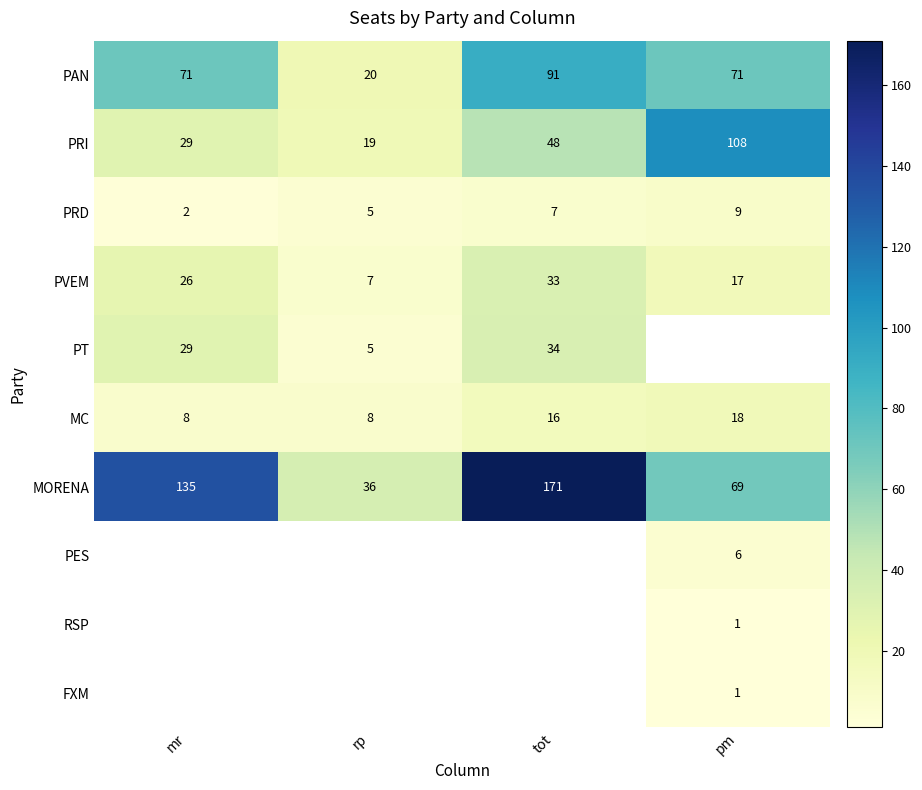

What is the spread (max minus min) of values at tot?

164.0